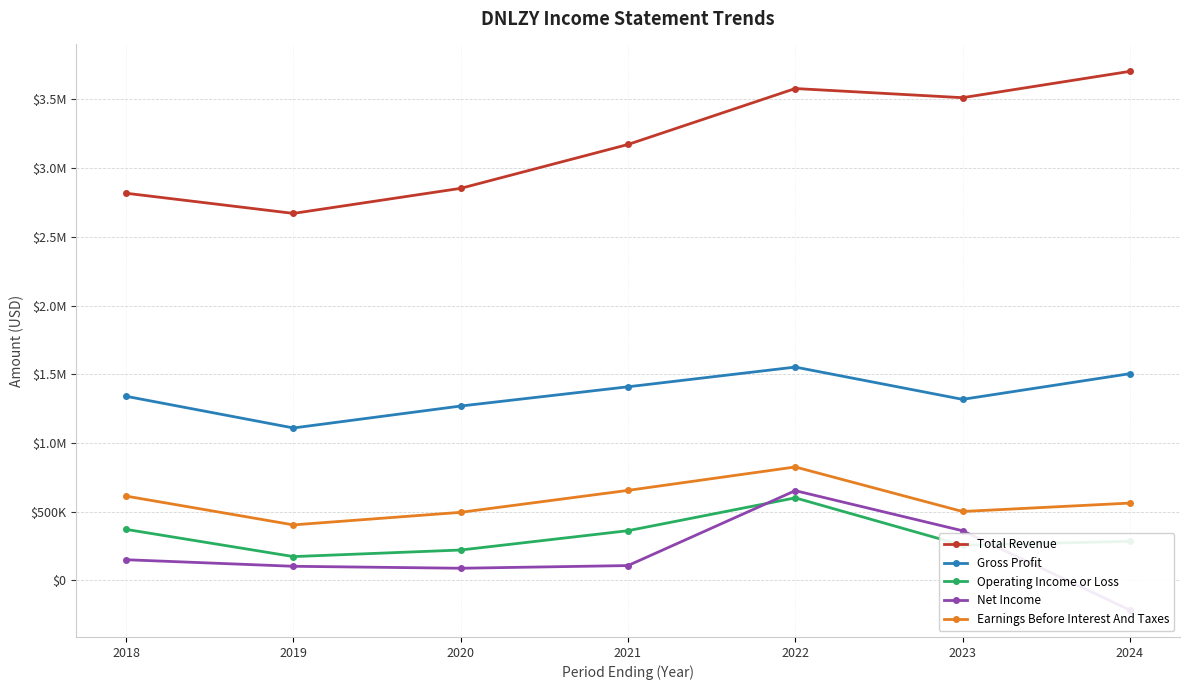

What is the difference between the maximum and minimum values in the Gross Profit series?

443100